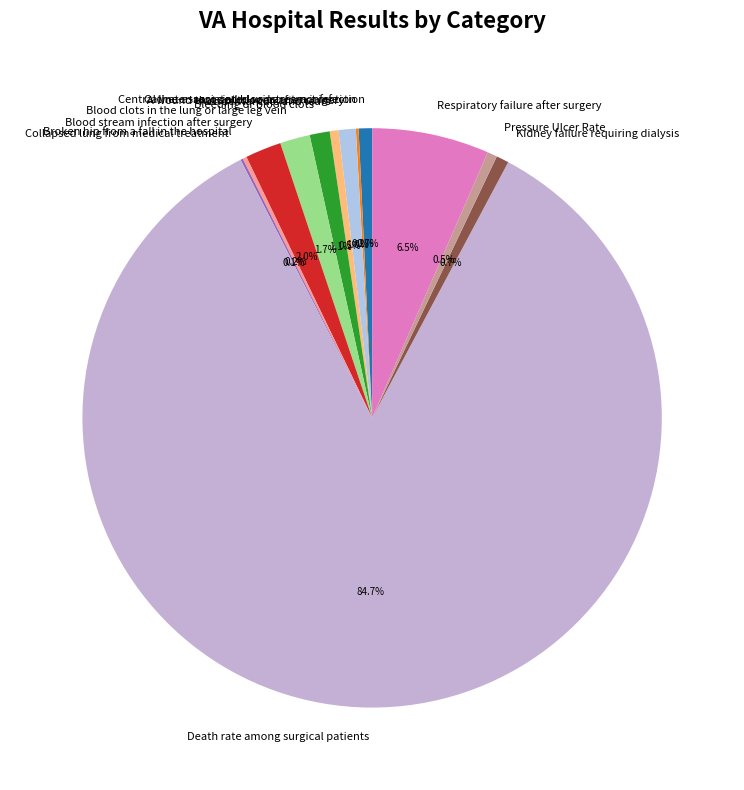

Does Pressure Ulcer Rate represent more than half of the total?

No